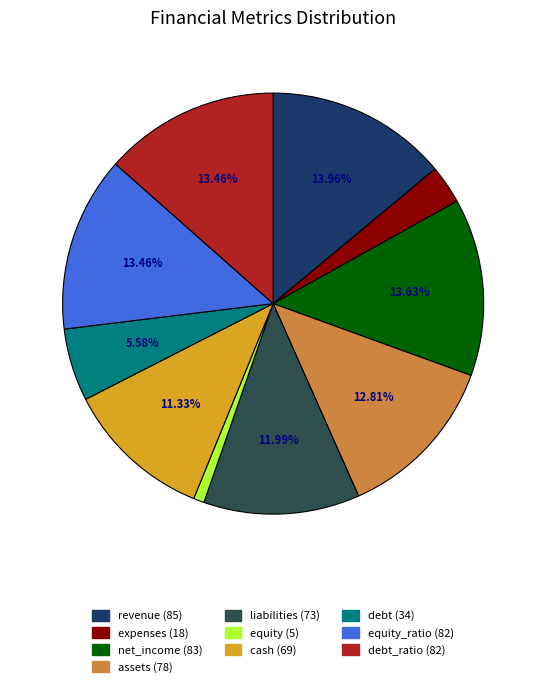

Does any single category account for the majority?

No